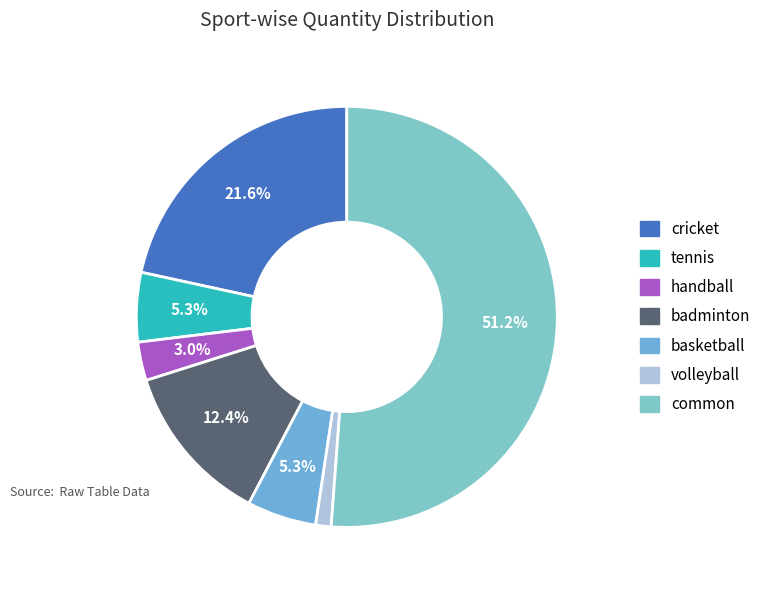

The basketball slice represents 5% of the pie. True or false?

True